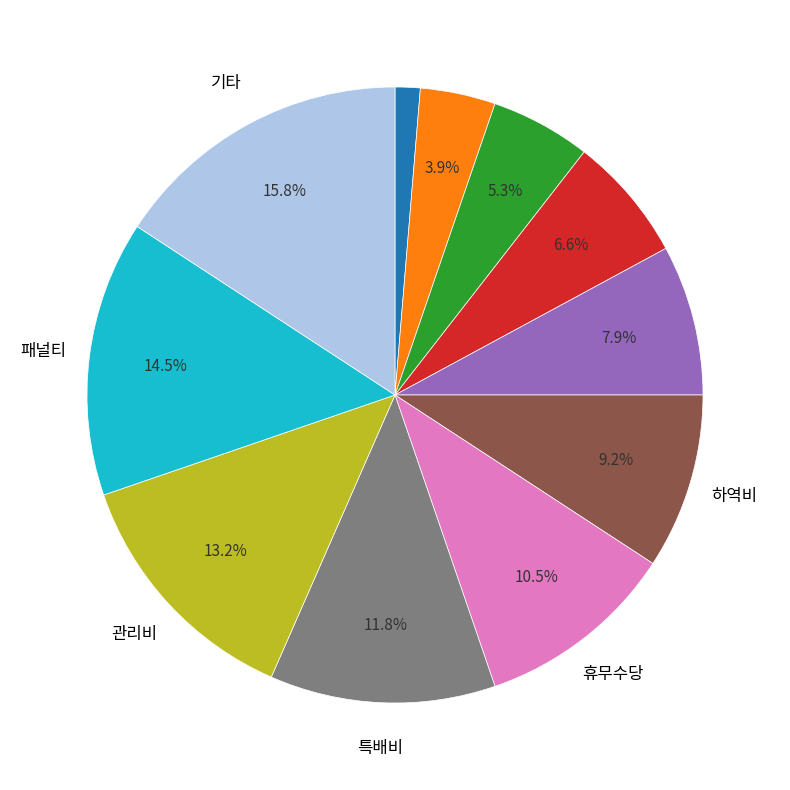

Is there any slice that represents more than half of the pie?

No